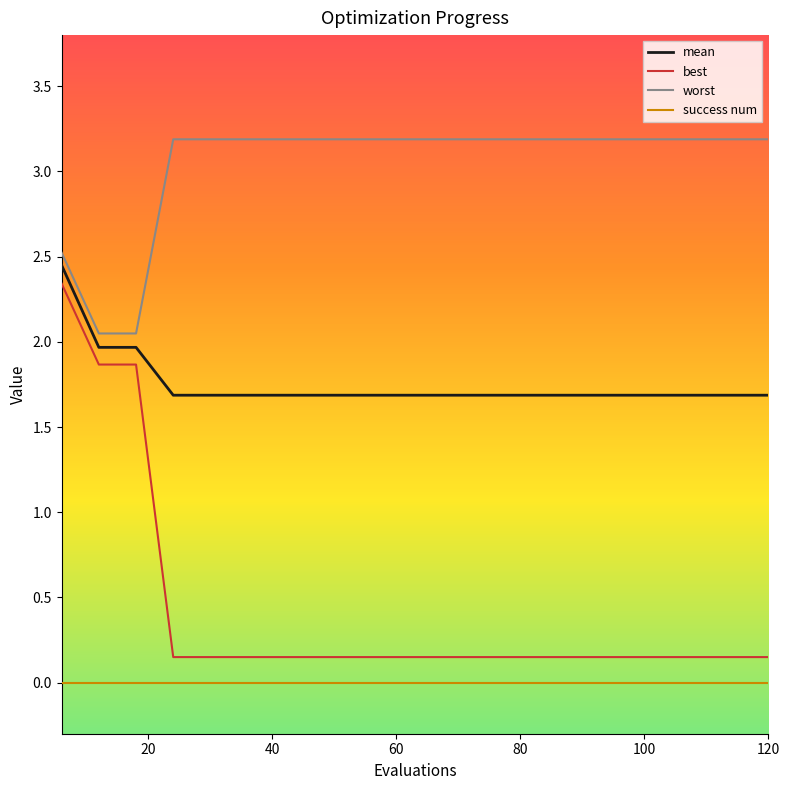

Which series has the largest total across all categories?

worst